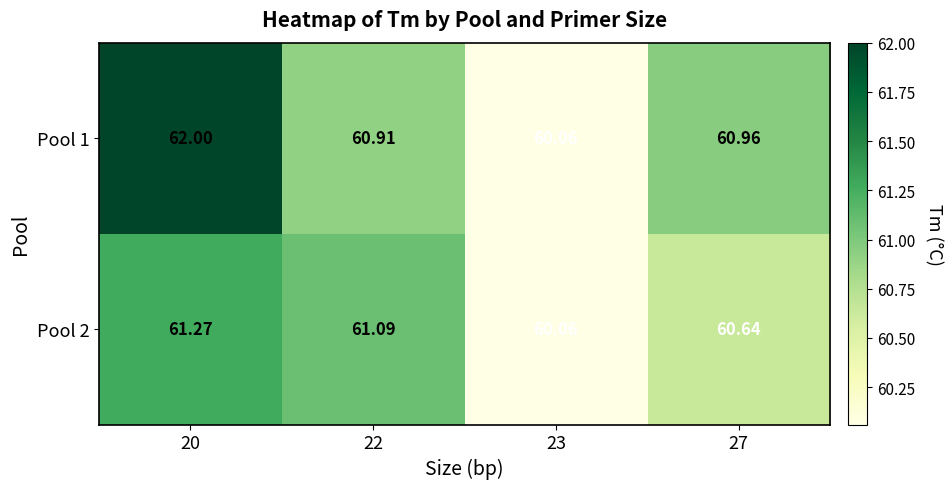

What is the spread (max minus min) of values at 22?

0.2